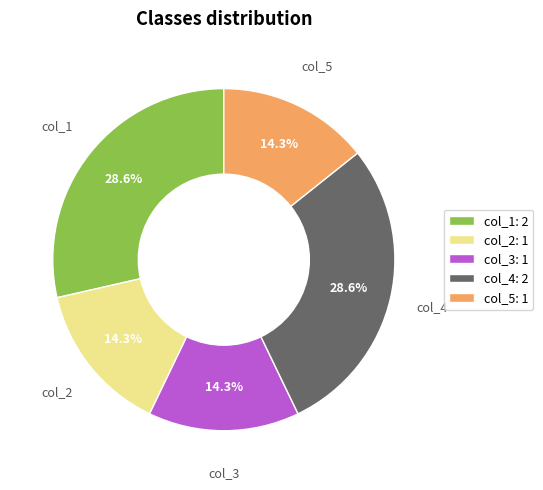

Does any single category account for the majority?

No